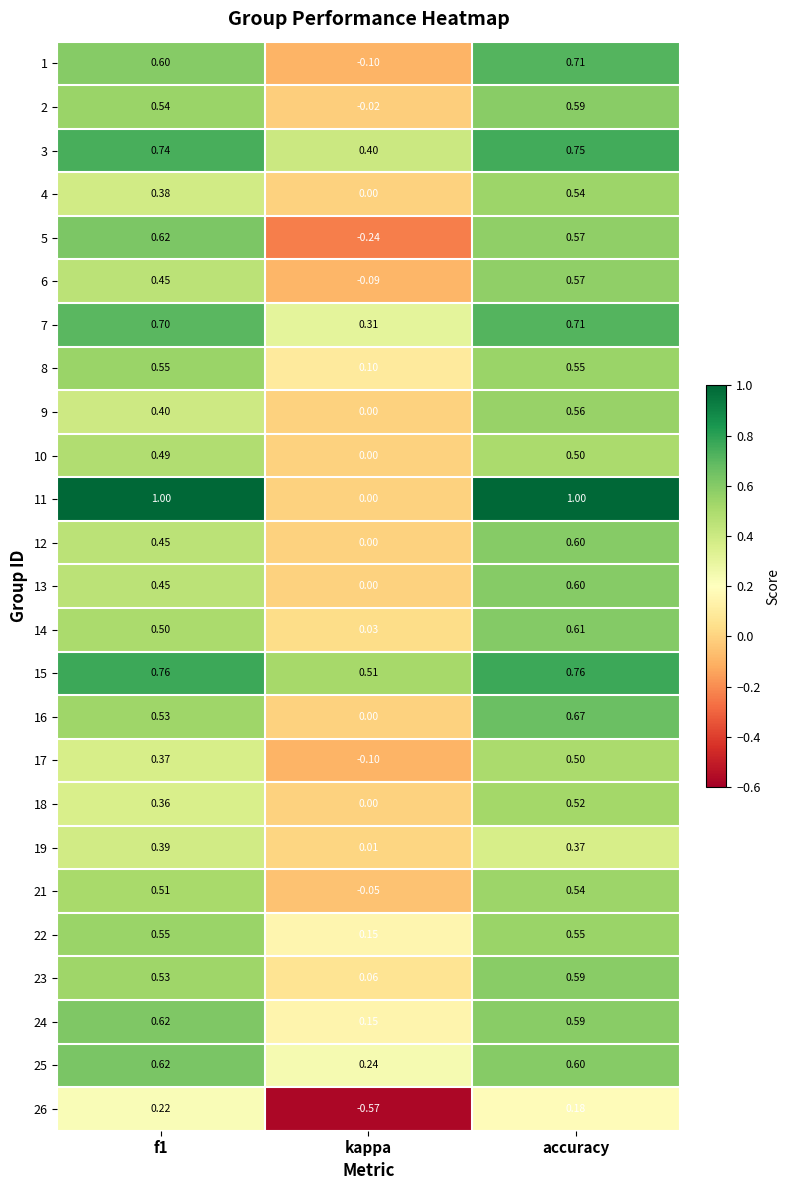

What is the total value across all series at f1?

13.3